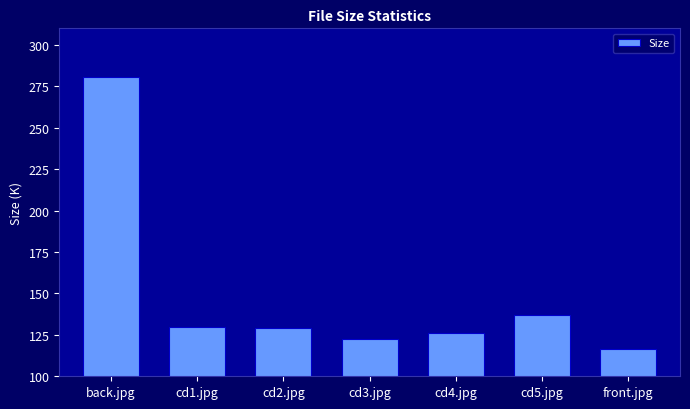

What is the difference between the values at cd1.jpg and cd2.jpg?

0.5